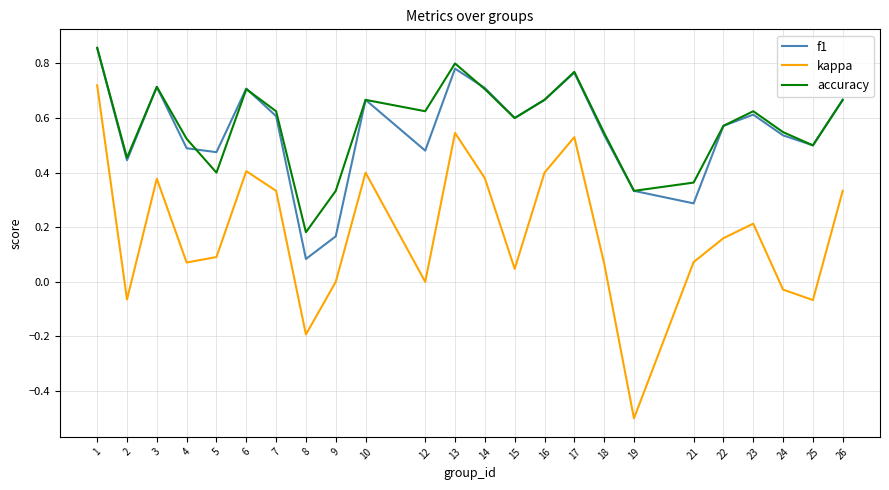

How many series are shown in this chart?

3